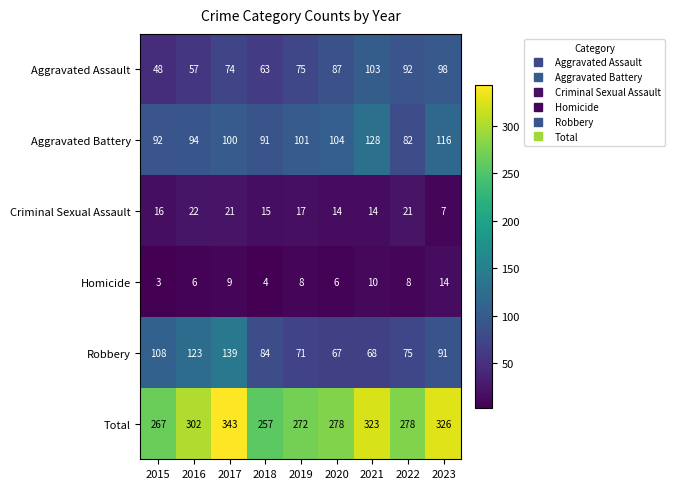

True or false: Homicide has a value of 11 at 2016.

False